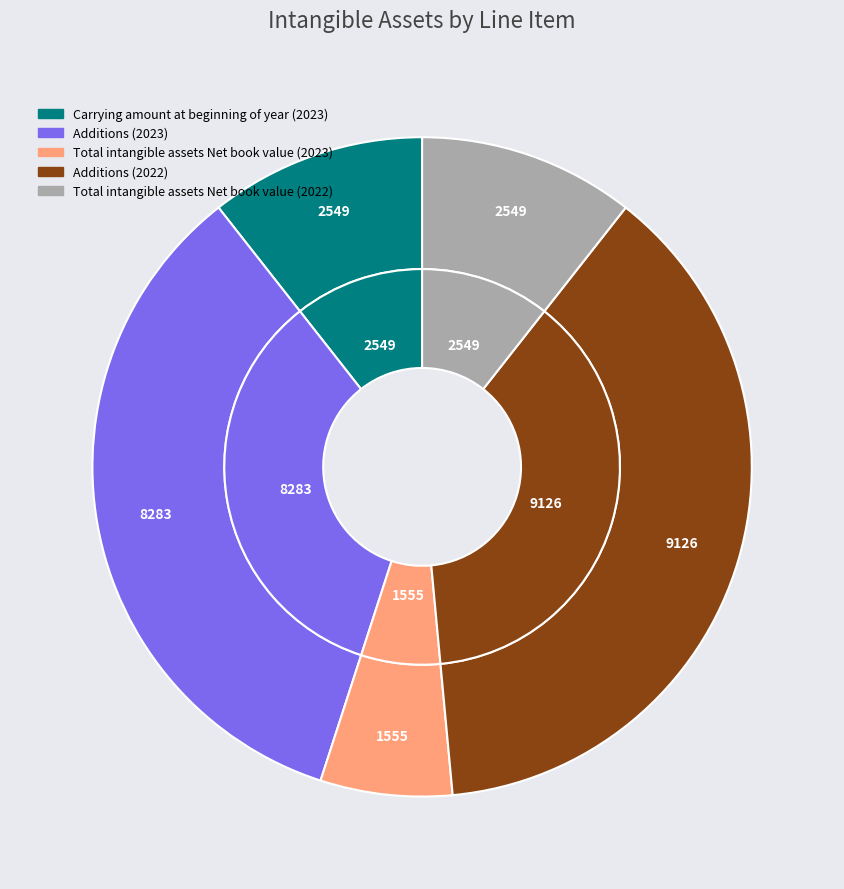

Does Total intangible assets Net book value (2022) account for over 50% of the chart?

No